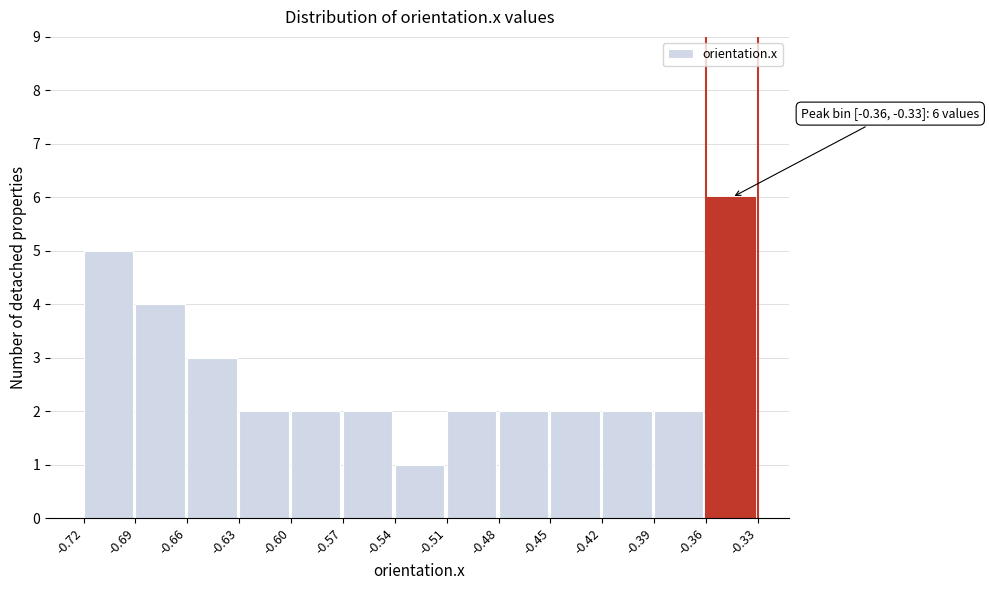

Which range on the x-axis has the tallest bar?

-0.36 to -0.33